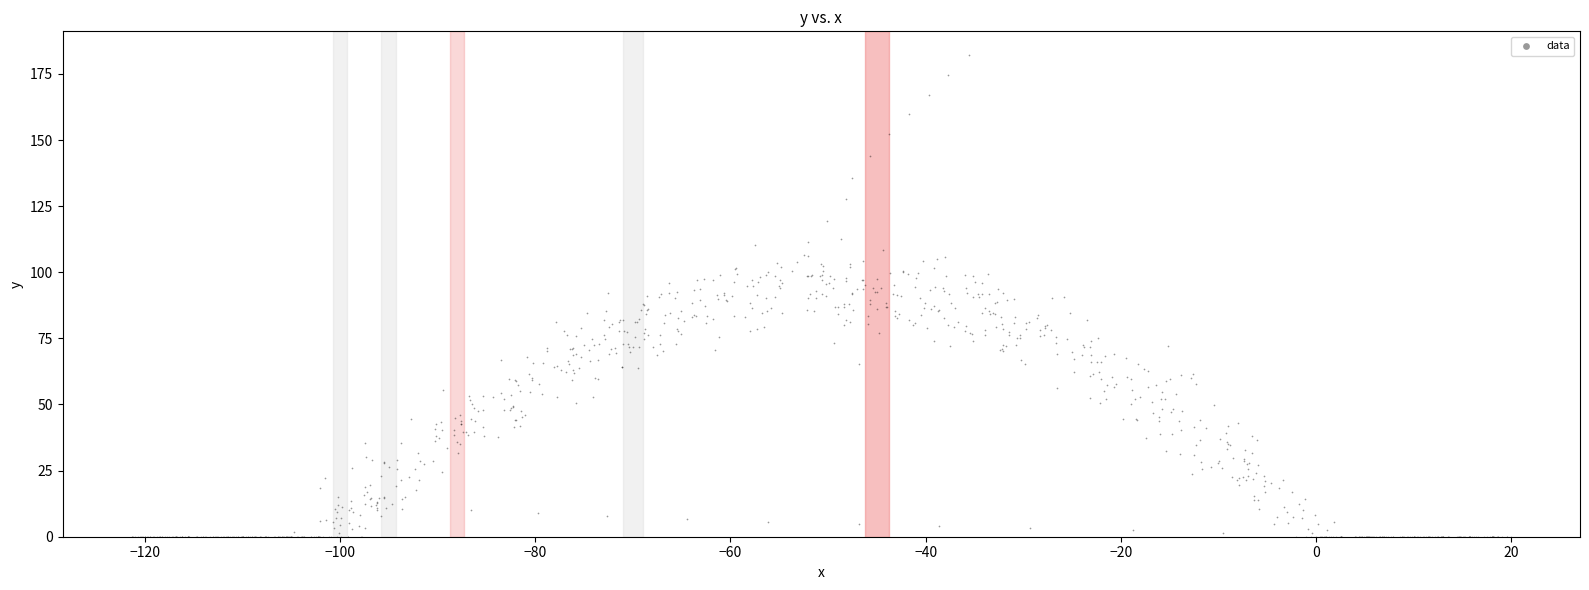

What is the range of X values (max minus min)?

141.3